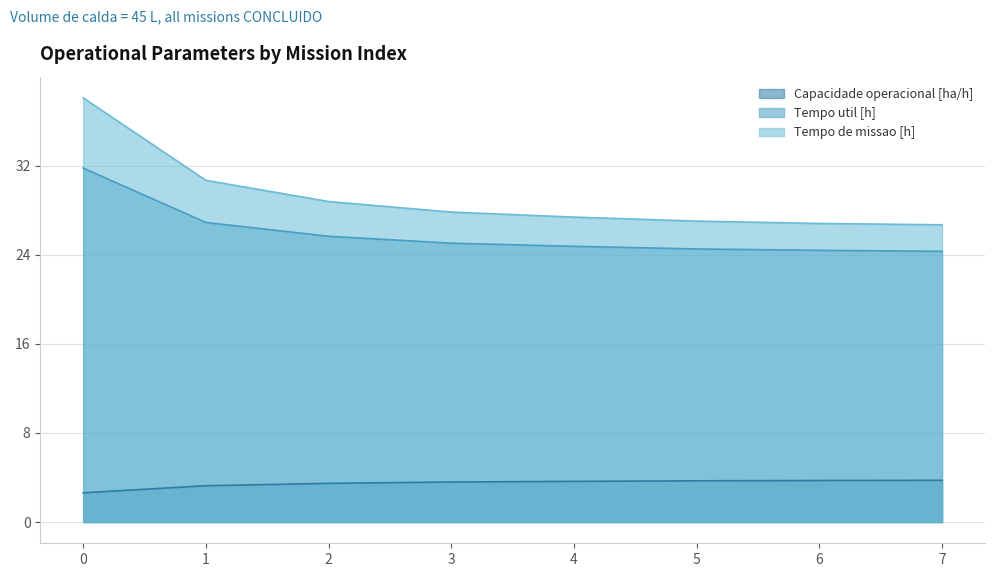

What is the sum of the Capacidade operacional [ha/h] values at 6 and 5?

7.4